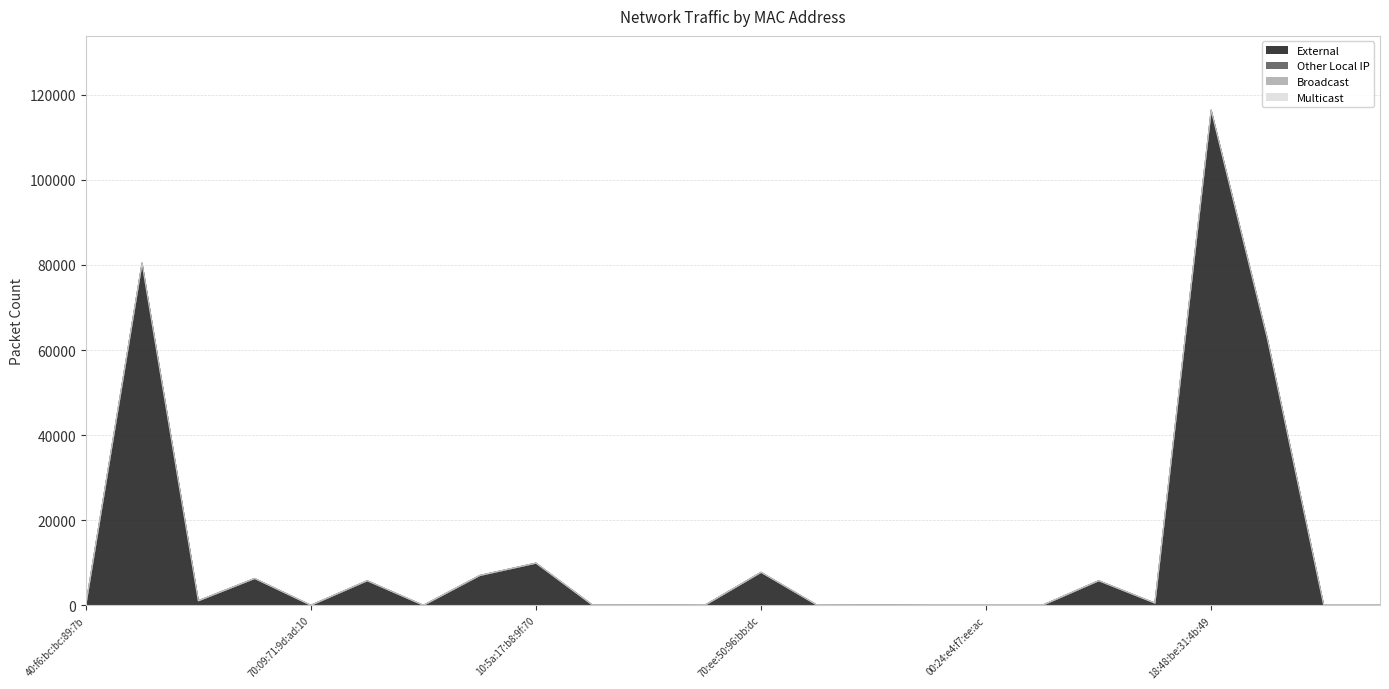

Which series has the largest range (max minus min)?

External